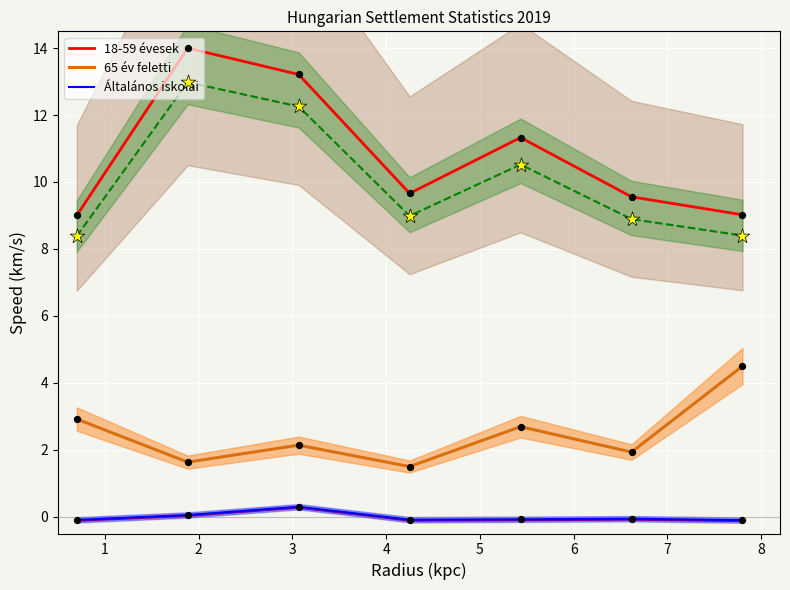

Which series reaches the minimum Y coordinate?

Általános iskolai